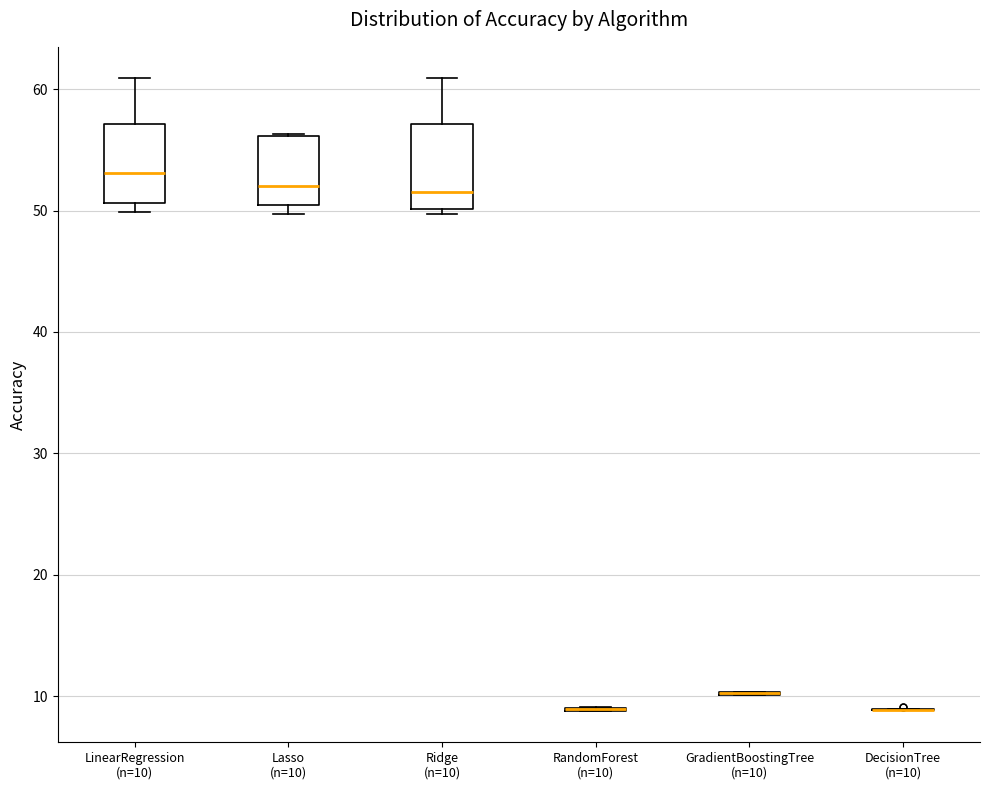

Where does the upper whisker of the box for Ridge (n=10) end on the y-axis? The values are not printed on the chart, so give them approximately, as read against the axis.

61